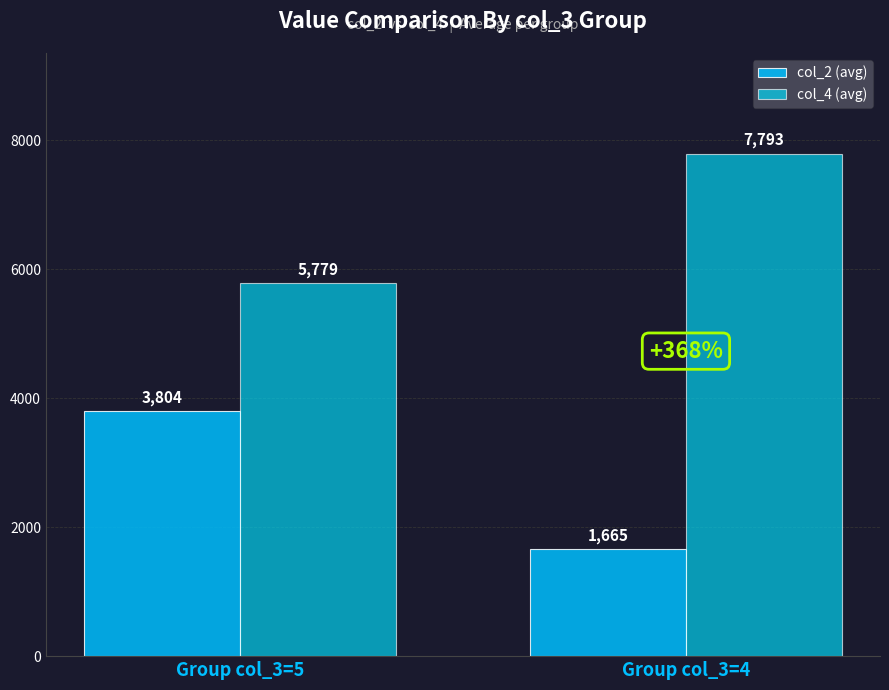

What is the minimum value for col_2 (avg)?

1665